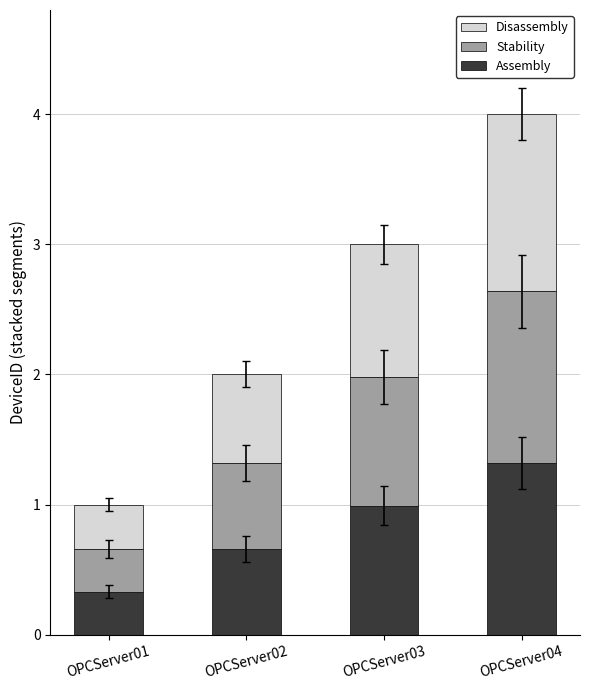

What is the difference between the maximum and second lowest values in the Assembly series?

0.7